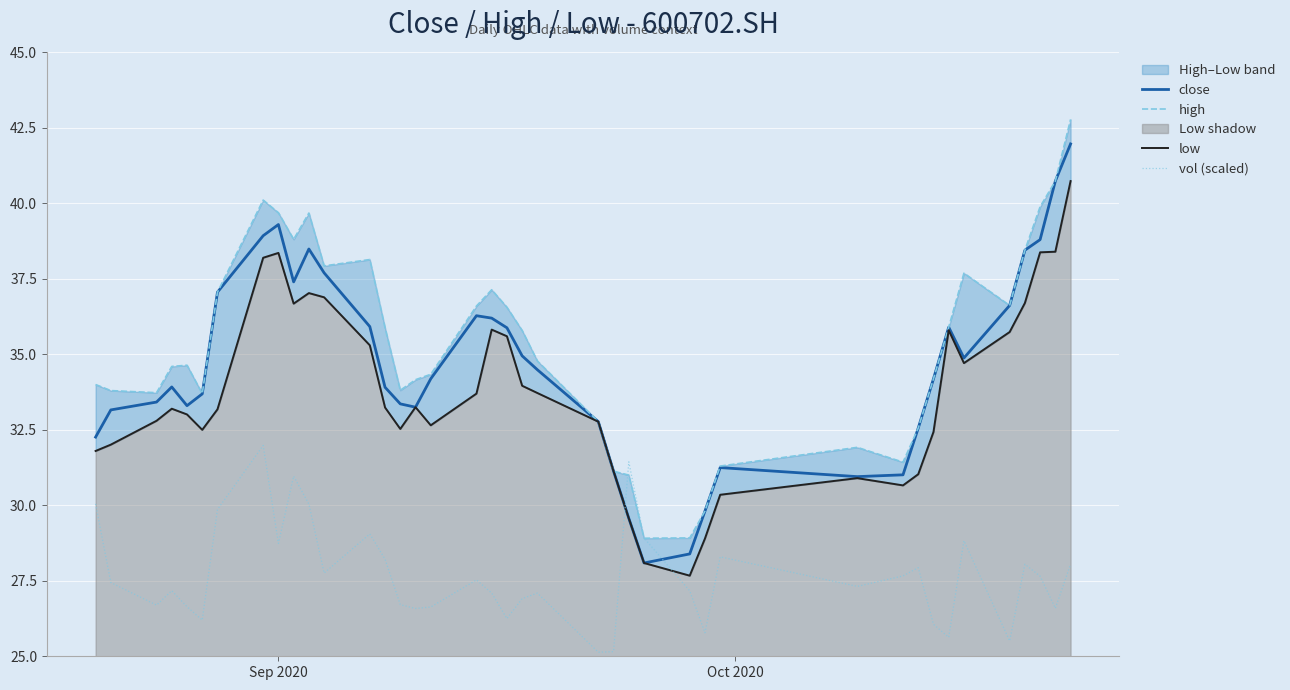

What is the highest value of the close series?

42.0